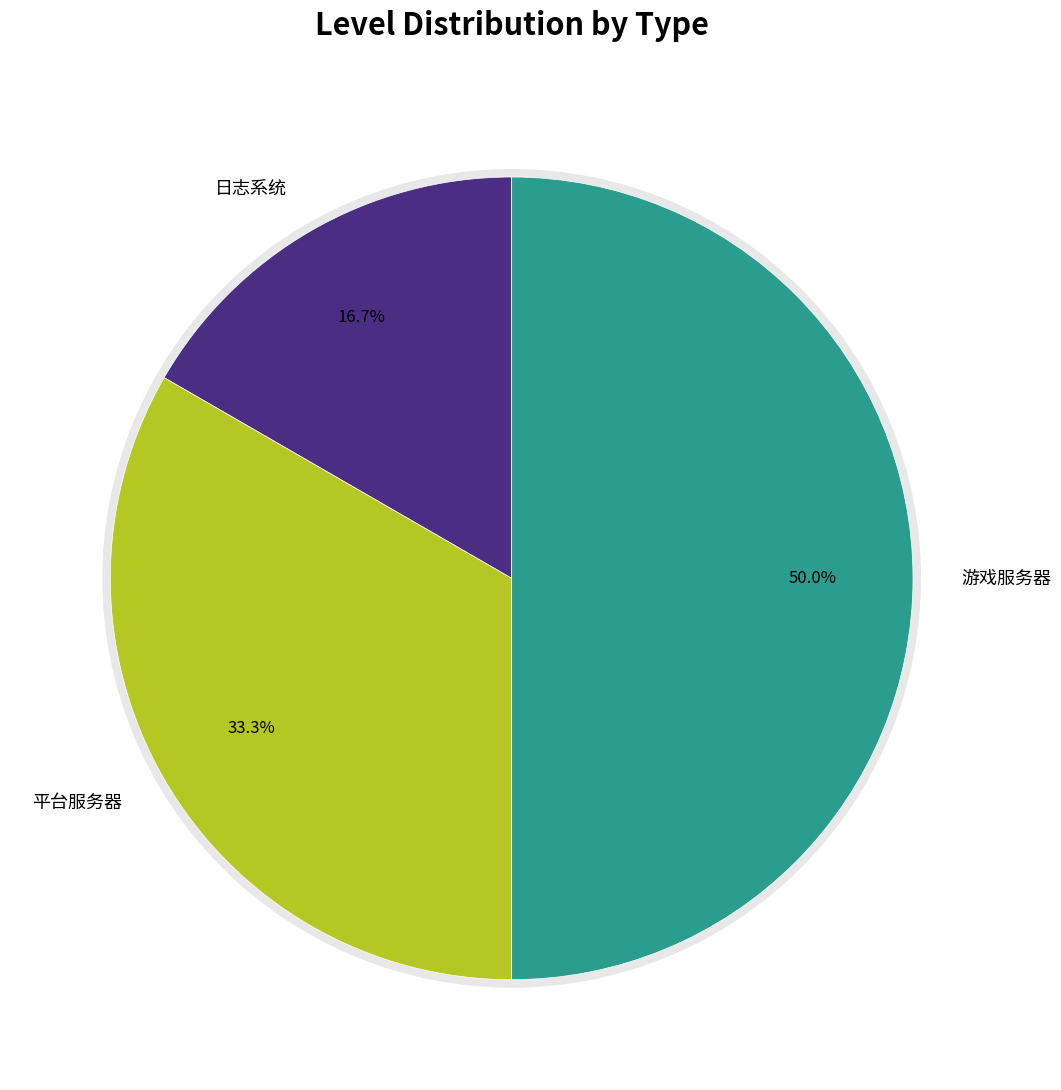

To the nearest percent, what is the difference between the largest and smallest slice percentages?

33%